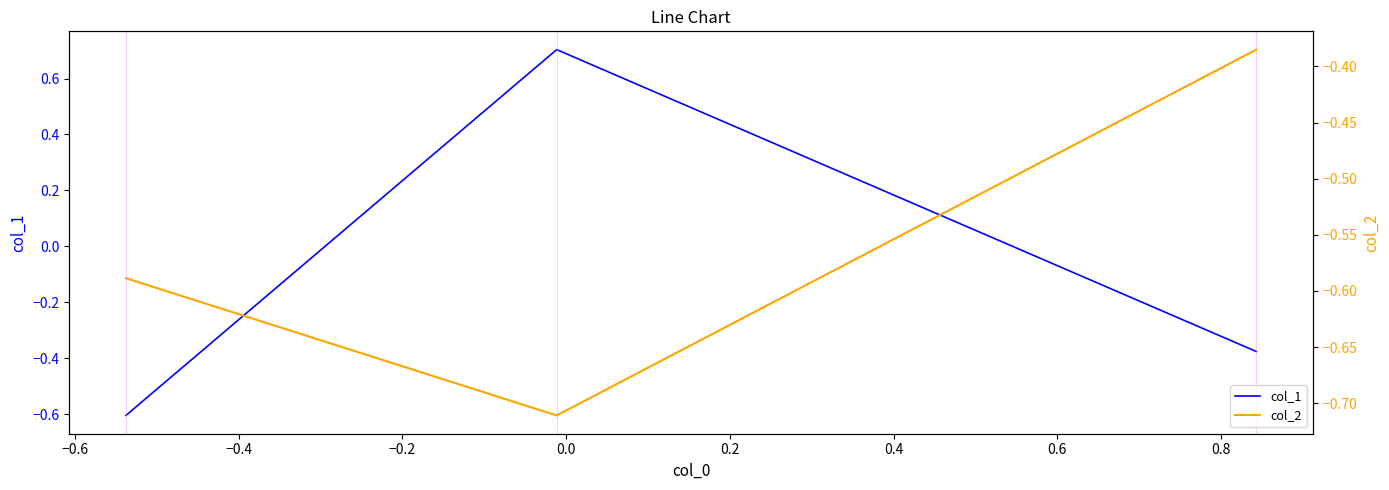

Does the chart display data point markers on the line(s)?

No